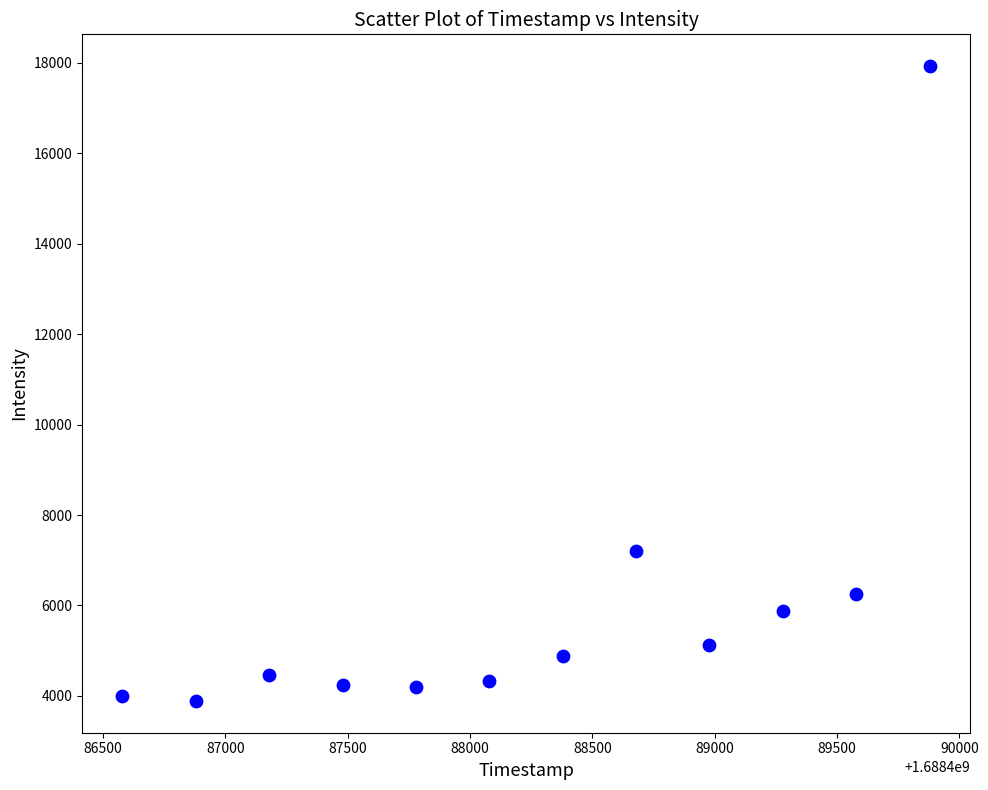

What Y value in the scatter plot is closest to 10908?

7204.4